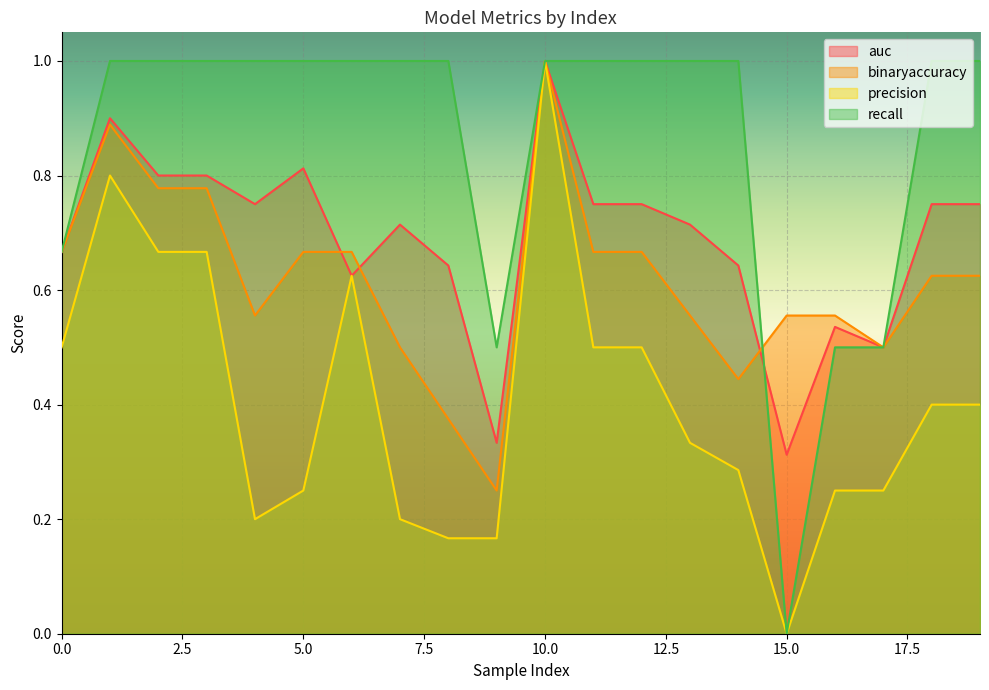

Which has a higher value, 16 or 12?

12